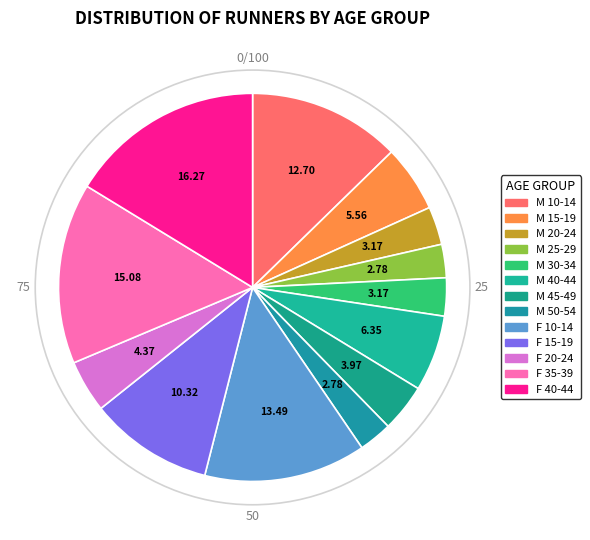

What percentage is the F 35-39 slice, to the nearest percent?

15%